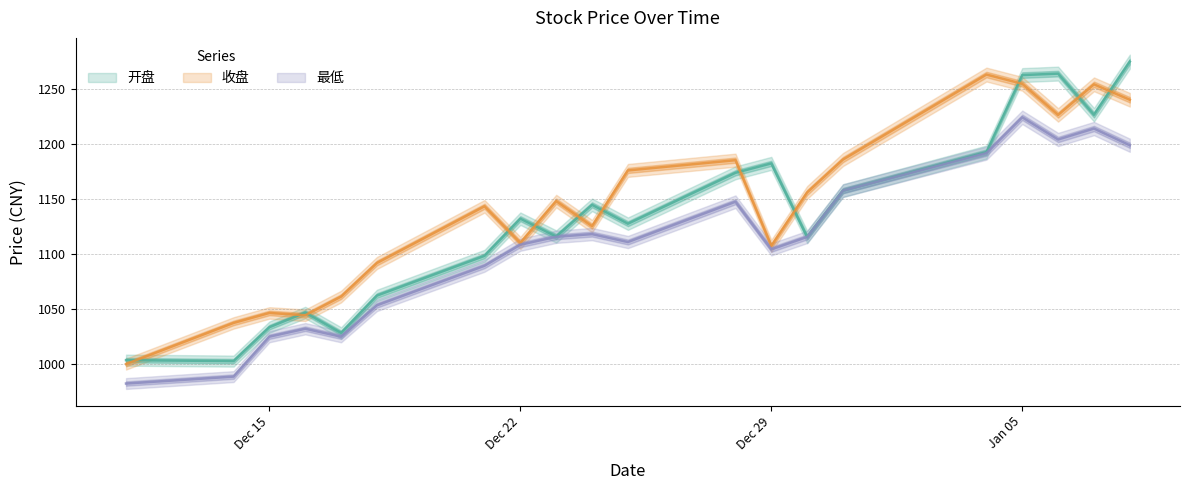

List the series in order of their overall mean, lowest first.

最低, 开盘, 收盘